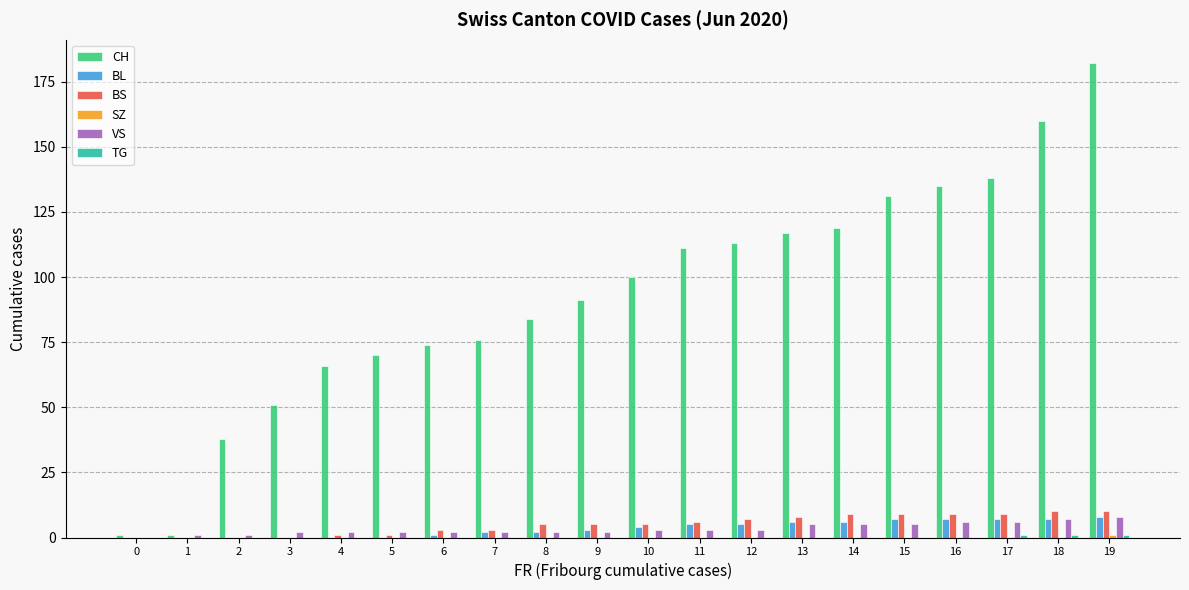

Is it true that BL equals 7 at 16?

True